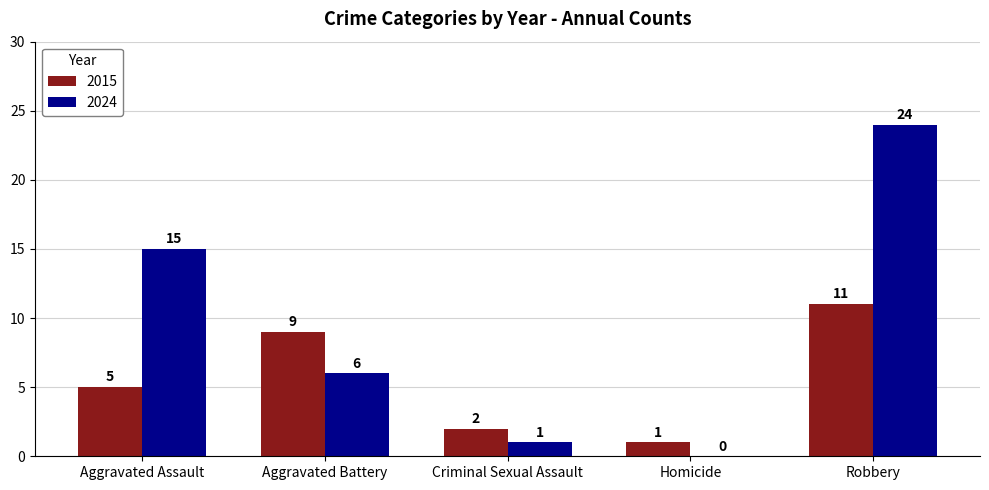

The 2024 series shows 15 at Aggravated Assault. True or false?

True